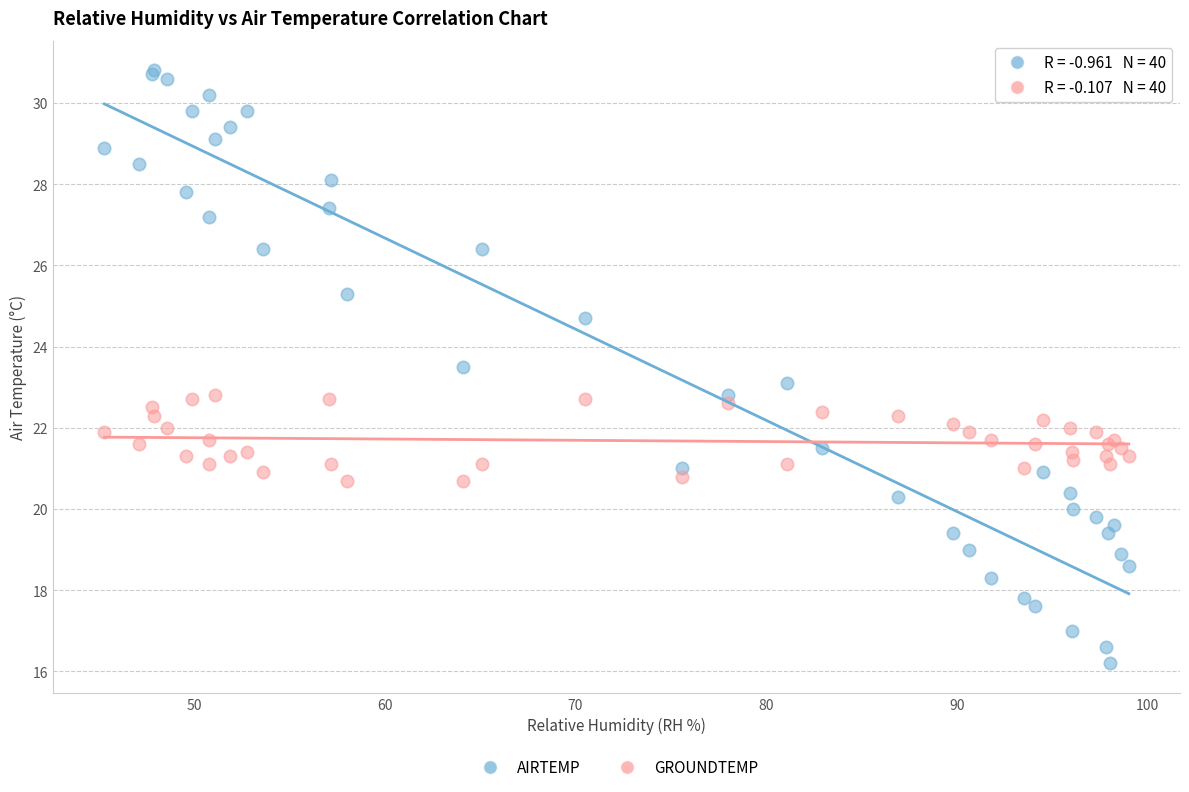

What is the X range (max minus min) for the scatter plot?

53.7